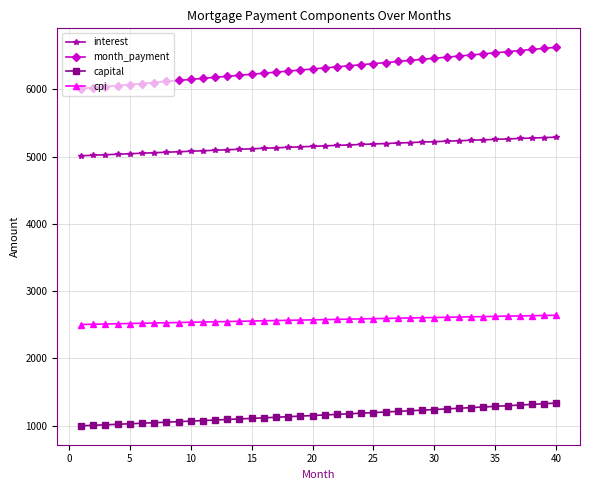

Which series has the largest range (max minus min)?

month_payment